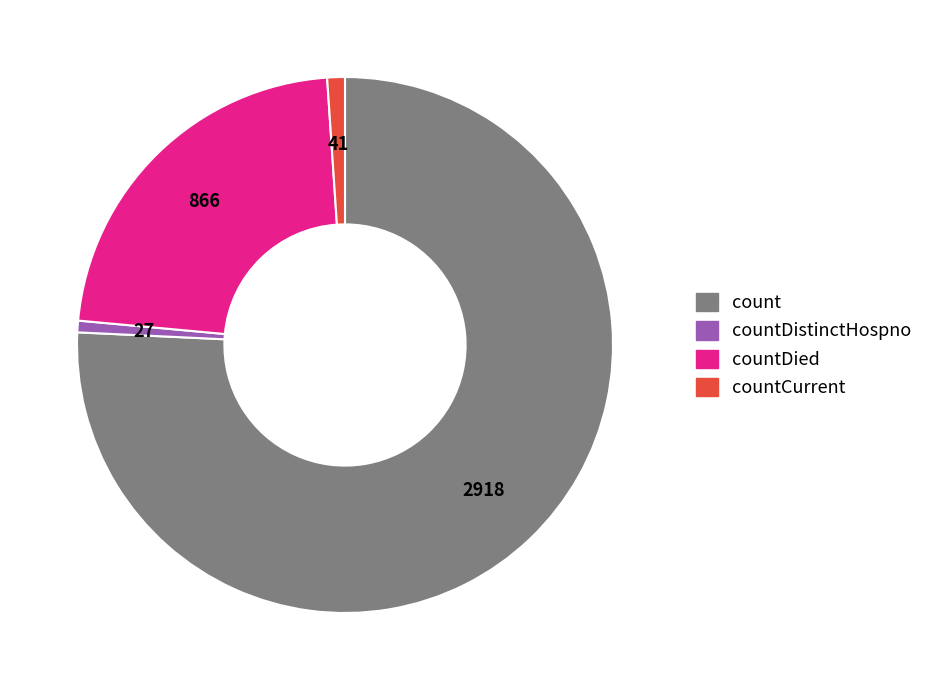

Does any single category account for the majority?

Yes